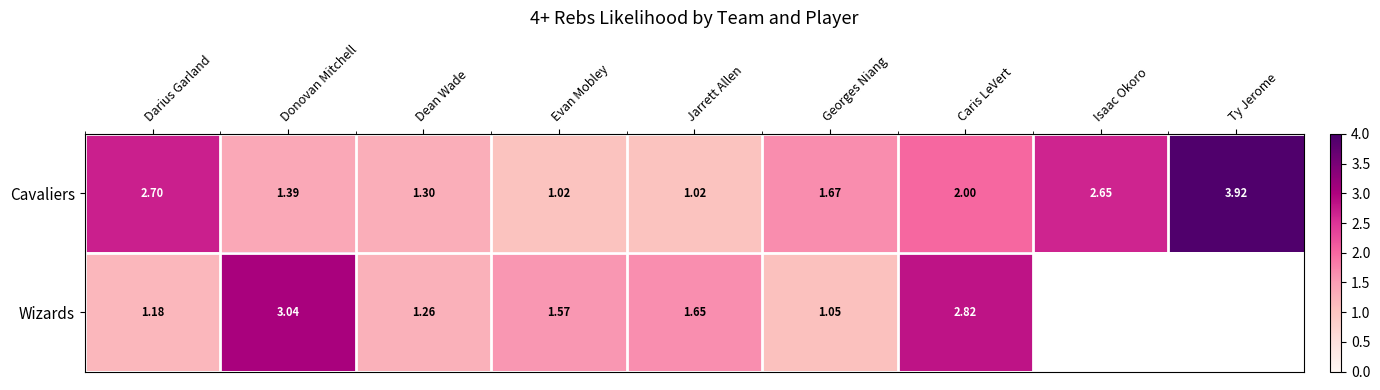

How many categories are shown in the chart?

9